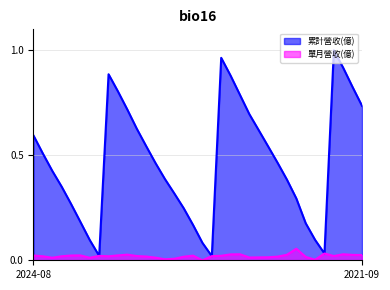

True or false: 單月營收(億) and 累計營收(億) cross at least once.

False